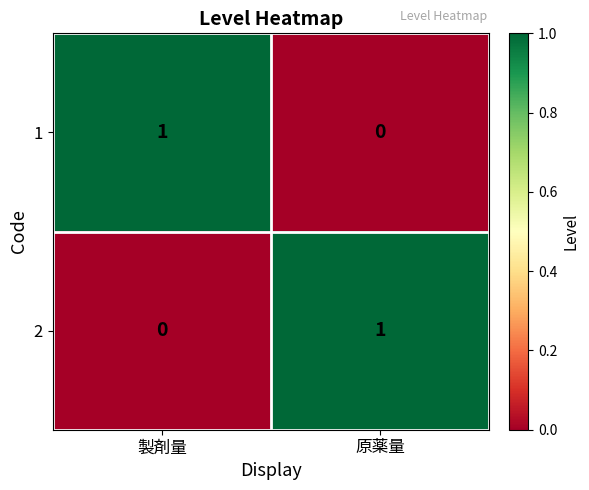

At which label is 2 closest to 0?

製剤量